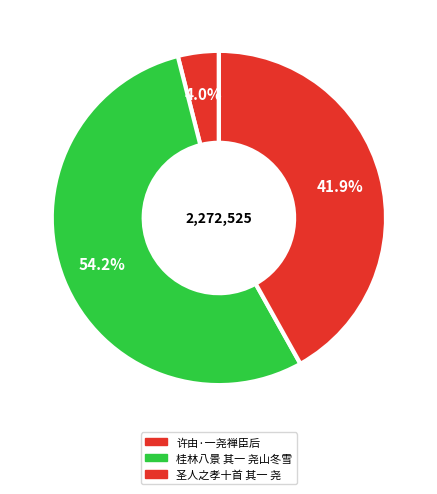

To the nearest percent, what portion does 圣人之孝十首 其一 尧 represent?

42%